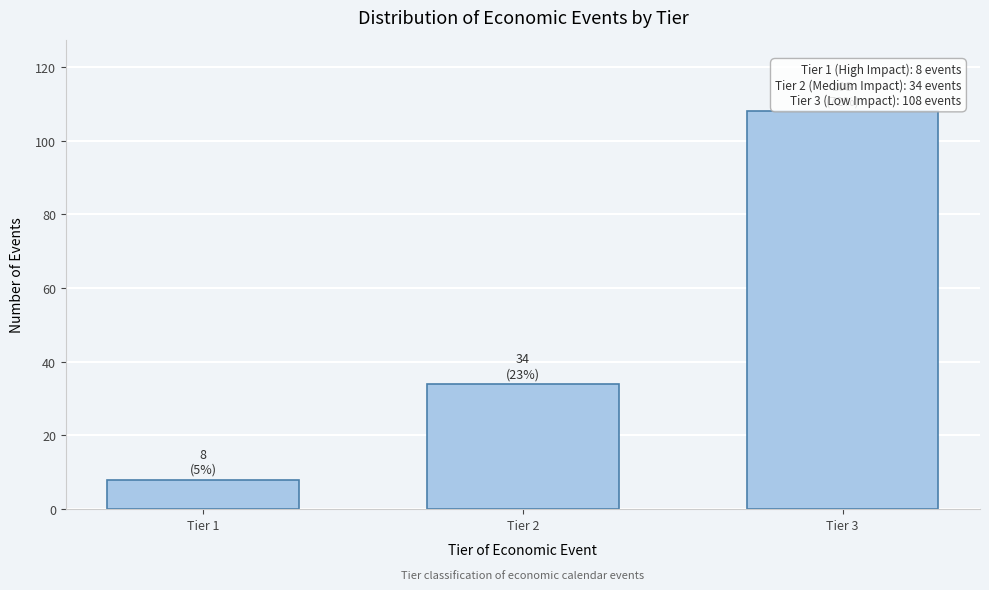

Reading right to left, extract all data points from this chart.

108	34	8